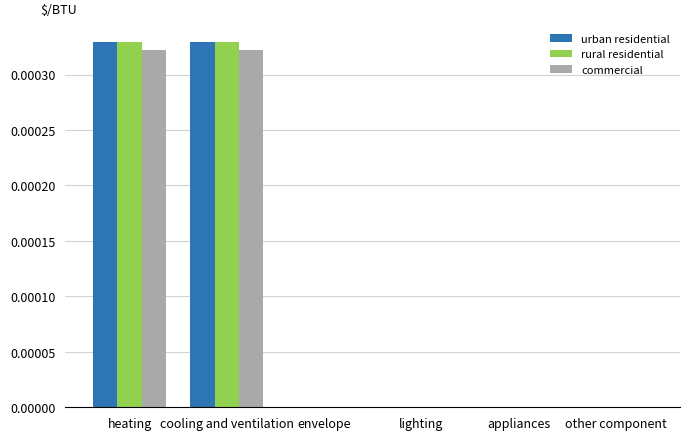

What are all the series names shown in the legend?

urban residential, rural residential, commercial